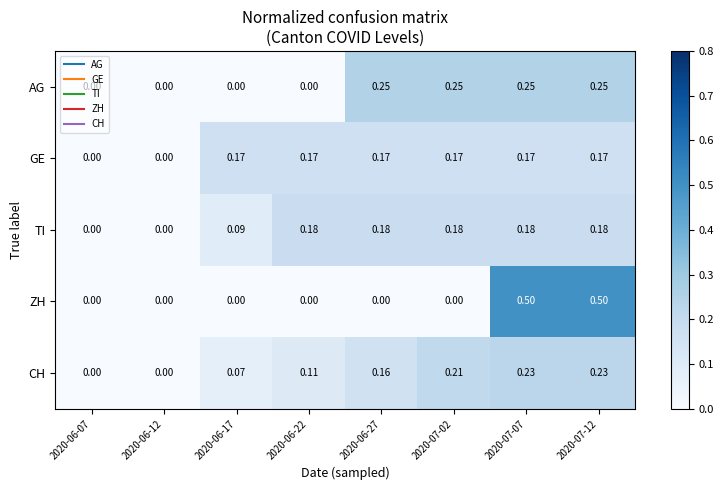

Is the value of TI at 2020-07-02 greater than the value of GE at 2020-06-07?

Yes